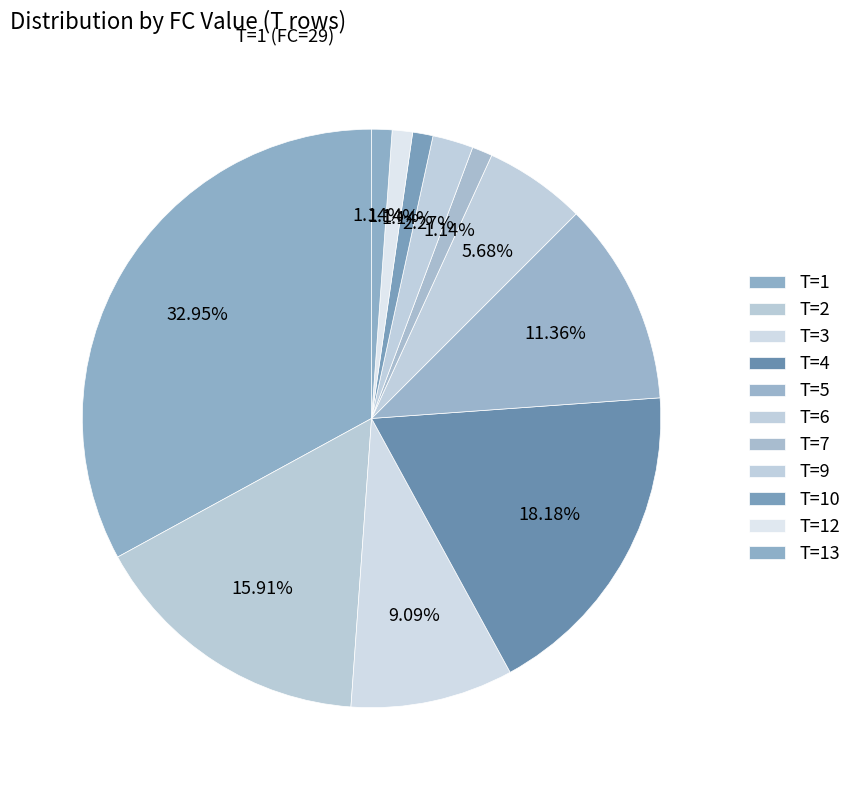

Count the number of slices in the pie.

11